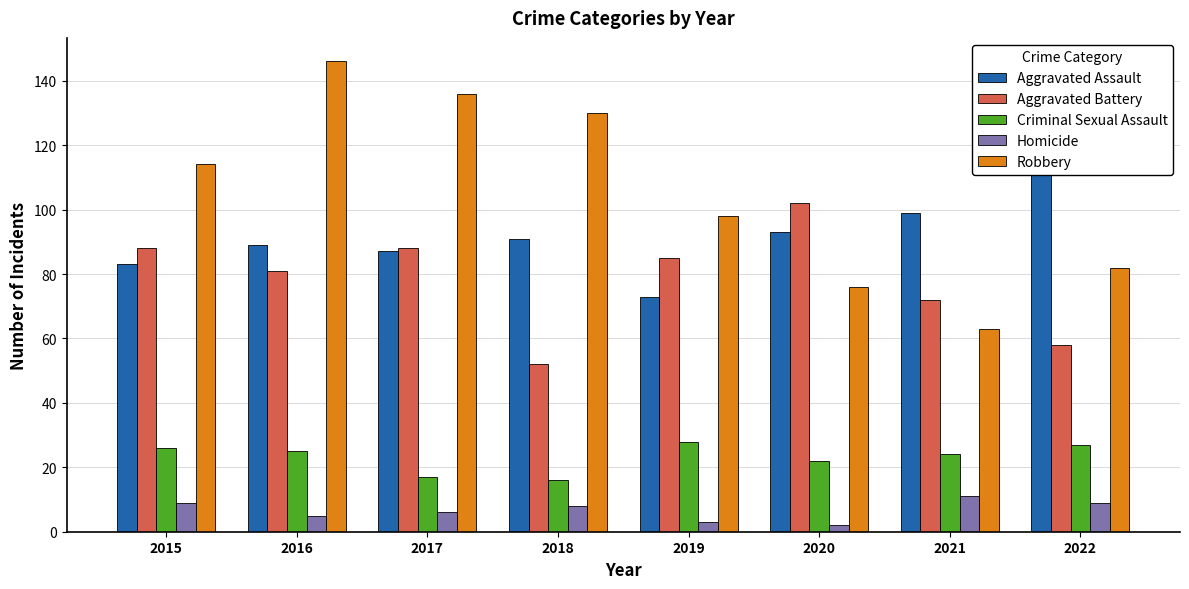

What is the lowest value of the Robbery series?

63